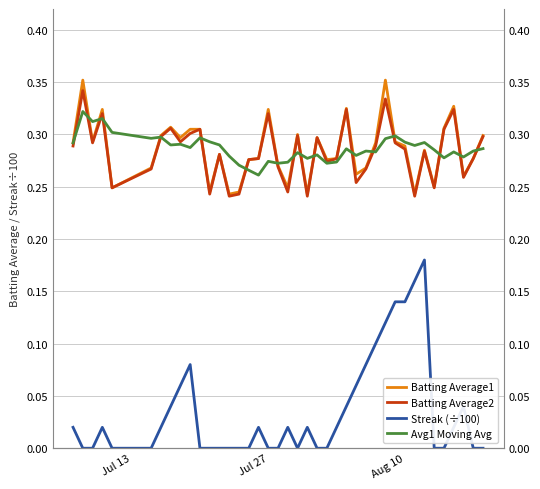

Which series has the widest spread of values?

Streak (÷100)